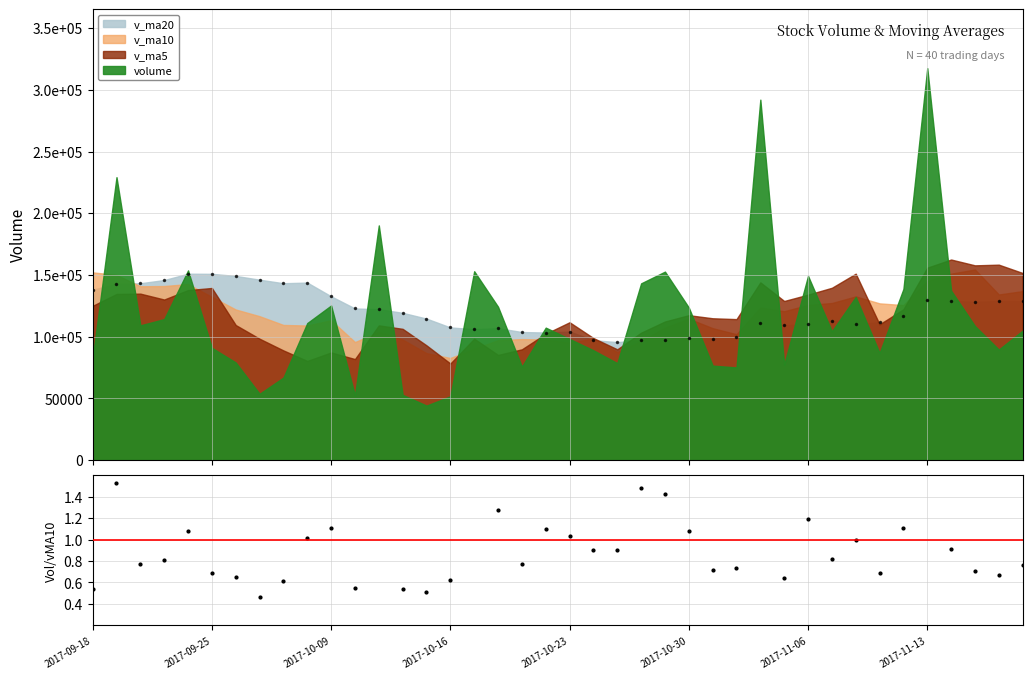

What position from the right is 2017-10-30?

15